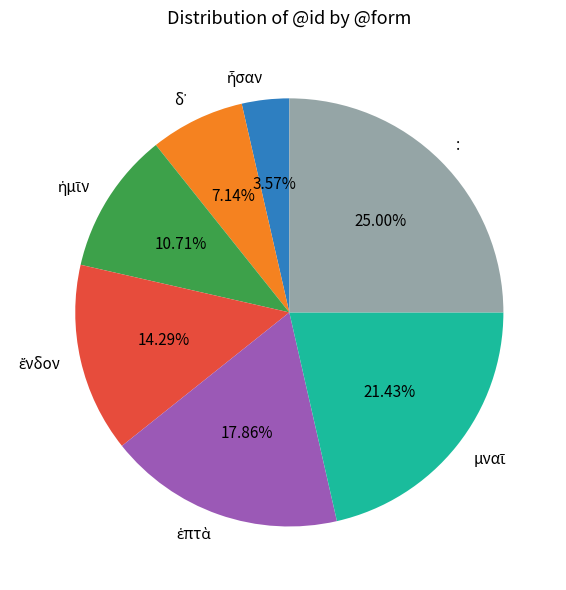

Which category has the biggest portion of the pie?

: